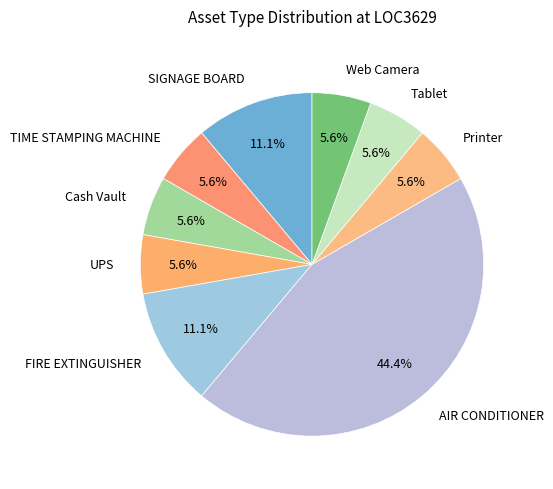

Combined, do UPS and TIME STAMPING MACHINE account for over 50%?

No